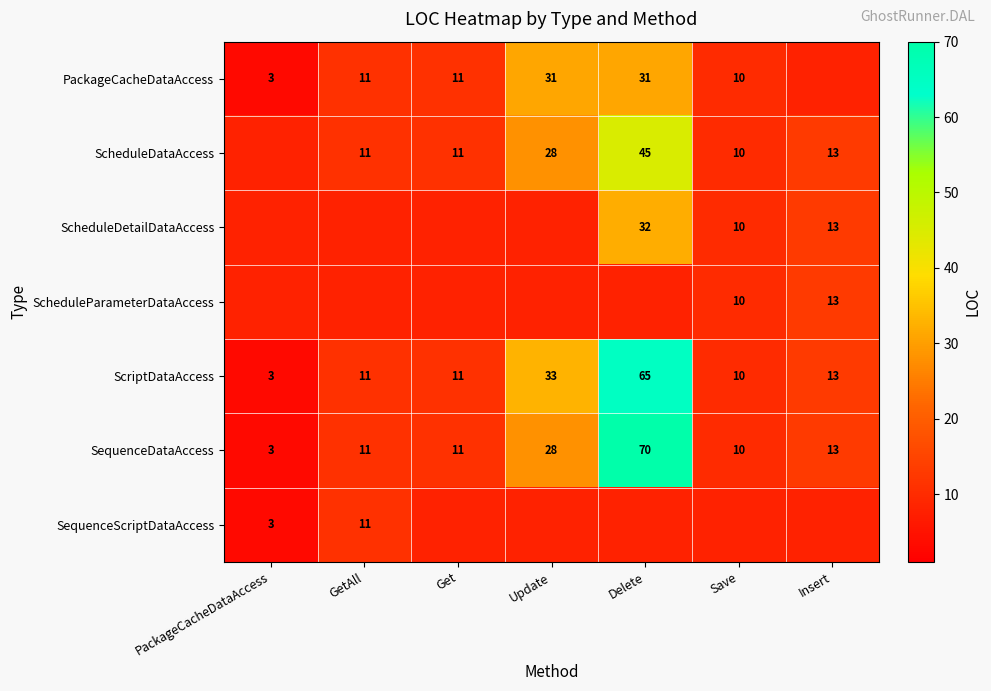

What is the spread (max minus min) of values at Insert?

13